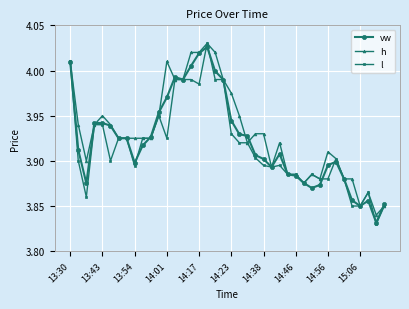

At how many categories does at least one series exceed 3?

40